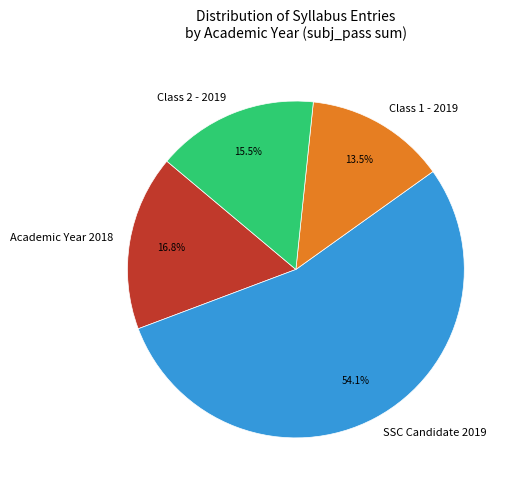

Which slice is the smallest?

Class 1 - 2019